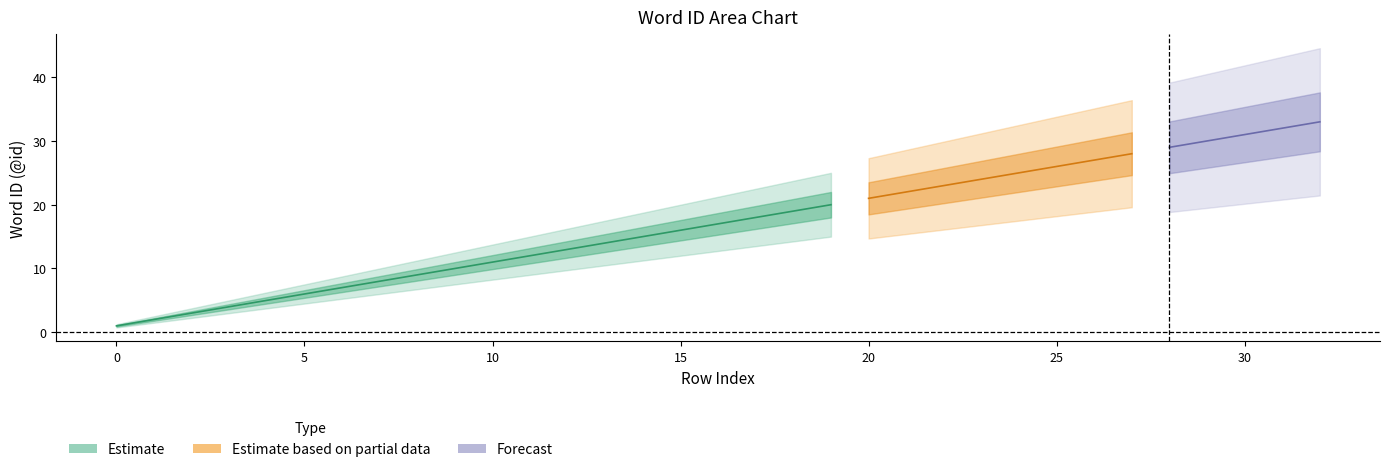

The Estimate based on partial data series shows 4 at 5. True or false?

False